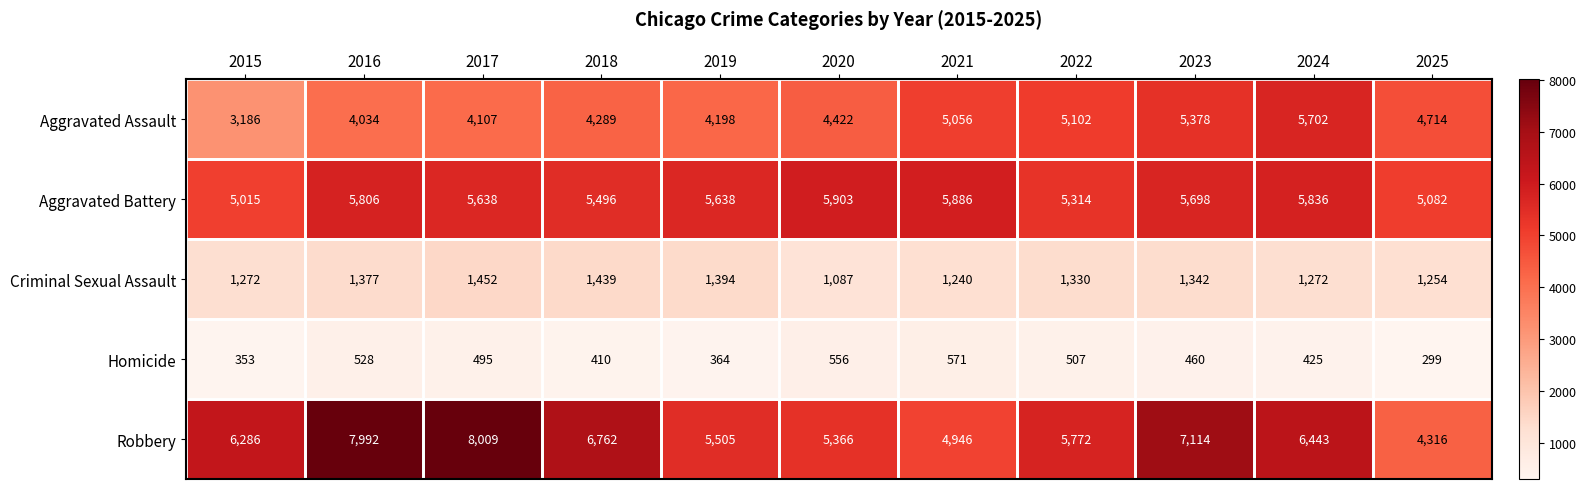

What is the difference between the Aggravated Assault values at 2025 and 2018?

425